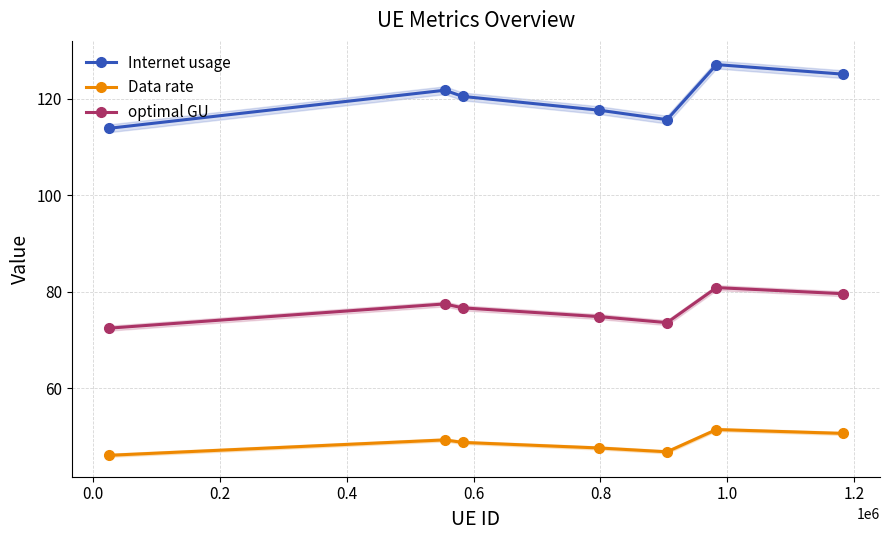

True or false: optimal GU and Data rate intersect in this chart.

False